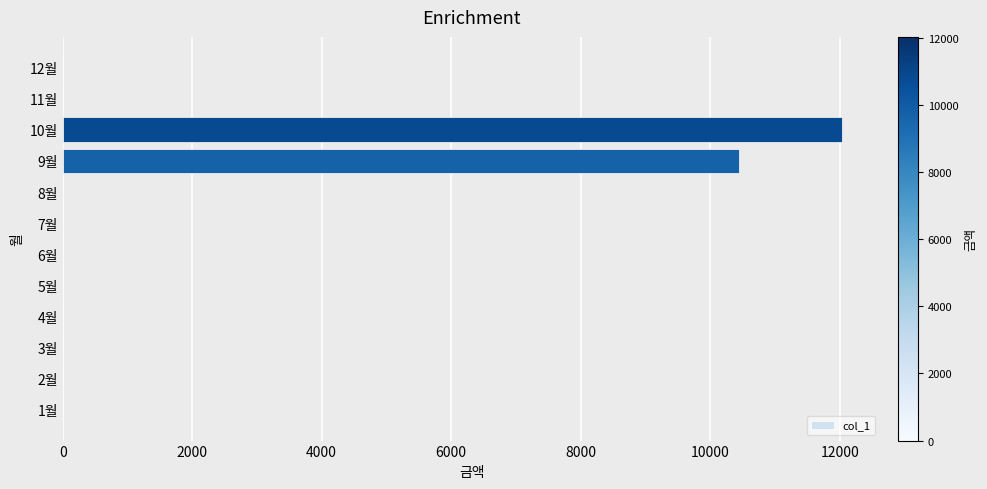

Reading top to bottom, extract all data points from this chart.

12월=0	11월=0	10월=12030	9월=10440	8월=0	7월=0	6월=0	5월=0	4월=0	3월=0	2월=0	1월=0